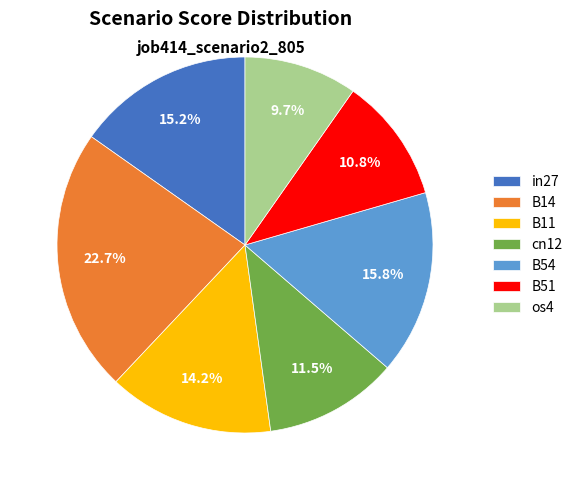

How many slices are in this pie chart?

7